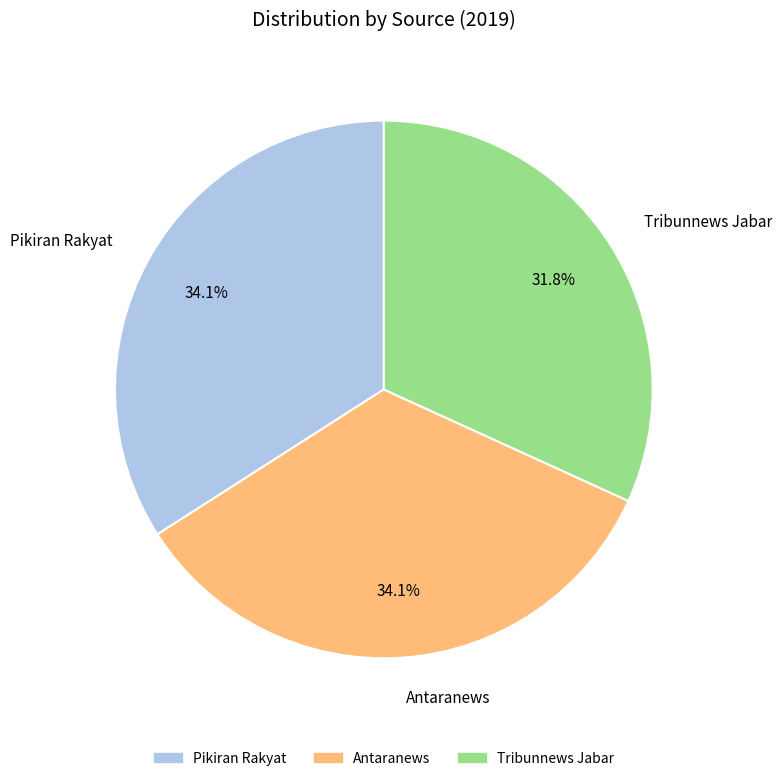

Approximately how many times larger is the value at Tribunnews Jabar compared to Pikiran Rakyat?

0.9